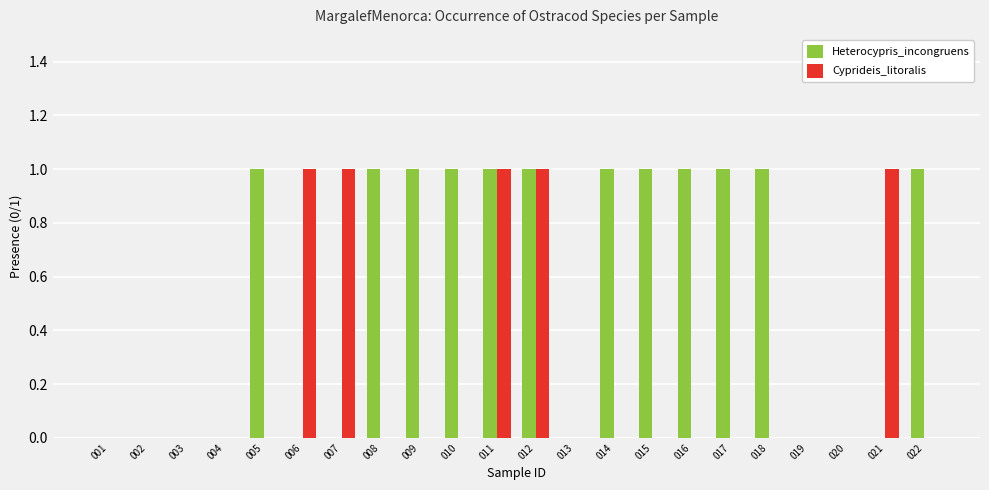

The Cyprideis_litoralis series shows 0 at 009. True or false?

True